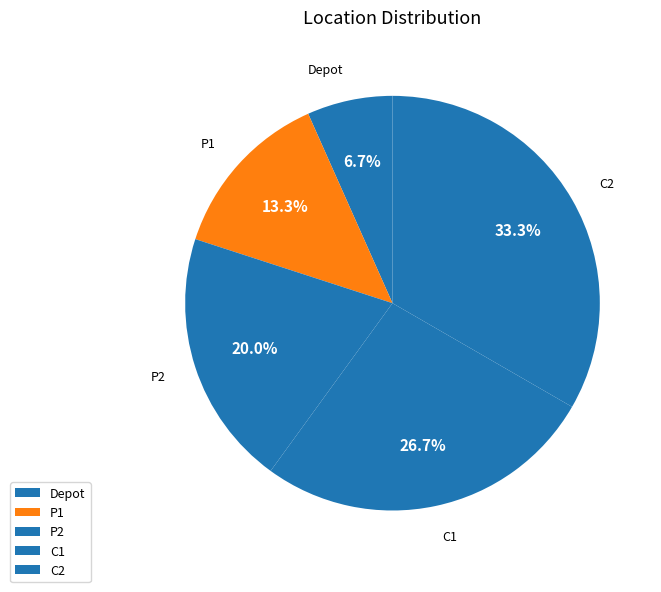

To the nearest percent, what is the combined percentage of C2 and C1?

60%